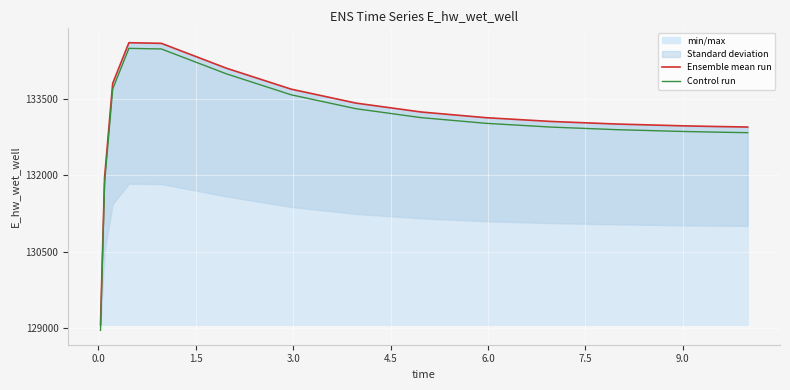

True or false: Control run and Ensemble mean run intersect in this chart.

False